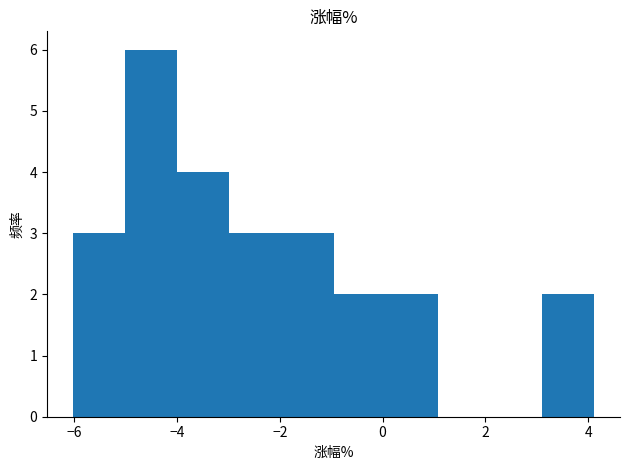

Reading left to right, list every bar in this chart as the range it spans on the x-axis followed by its height. Neither the bar edges nor the heights are printed on the chart, so give them approximately, as read against the axes.

-6.0 to -5.0: 3
-5.0 to -4.0: 6
-4.0 to -3.0: 4
-3.0 to -2.0: 3
-2.0 to -1.0: 3
-1.0 to 0.0: 2
0.0 to 1.0: 2
1.0 to 2.0: 0
2.0 to 3.0: 0
3.0 to 4.2: 2